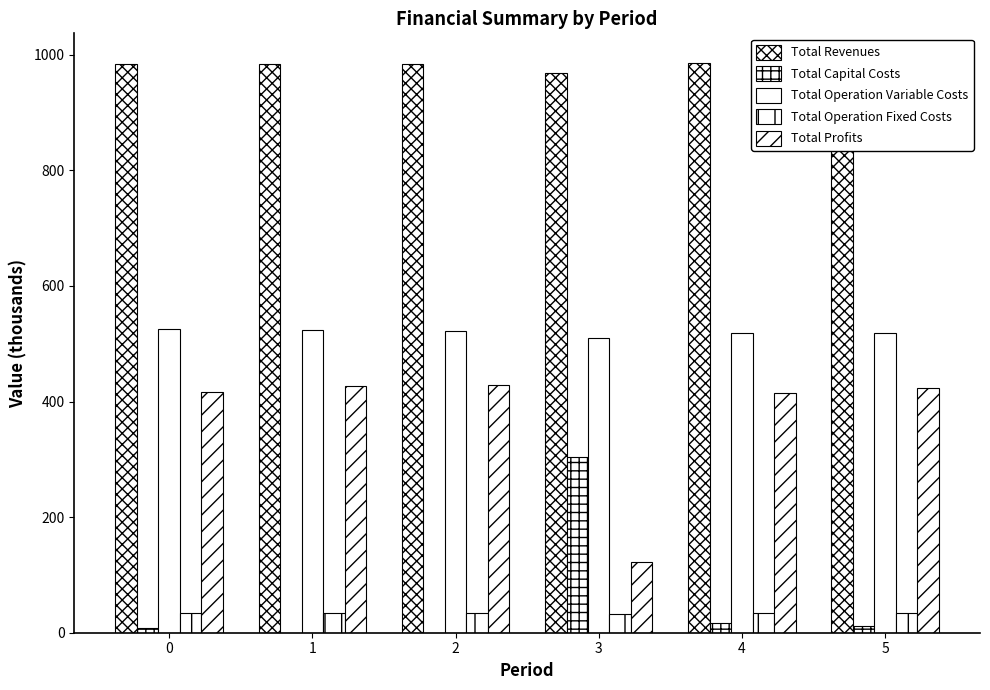

What are all the series names shown in the legend?

Total Revenues, Total Capital Costs, Total Operation Variable Costs, Total Operation Fixed Costs, Total Profits